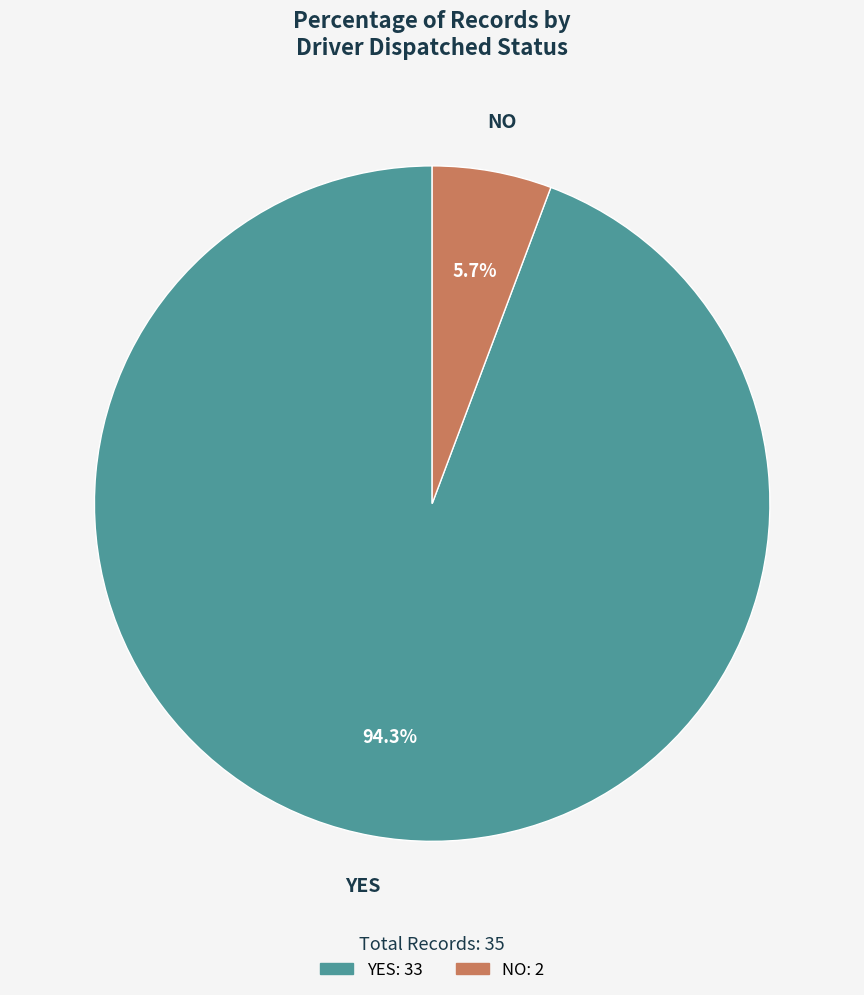

Is there any slice that represents more than half of the pie?

Yes